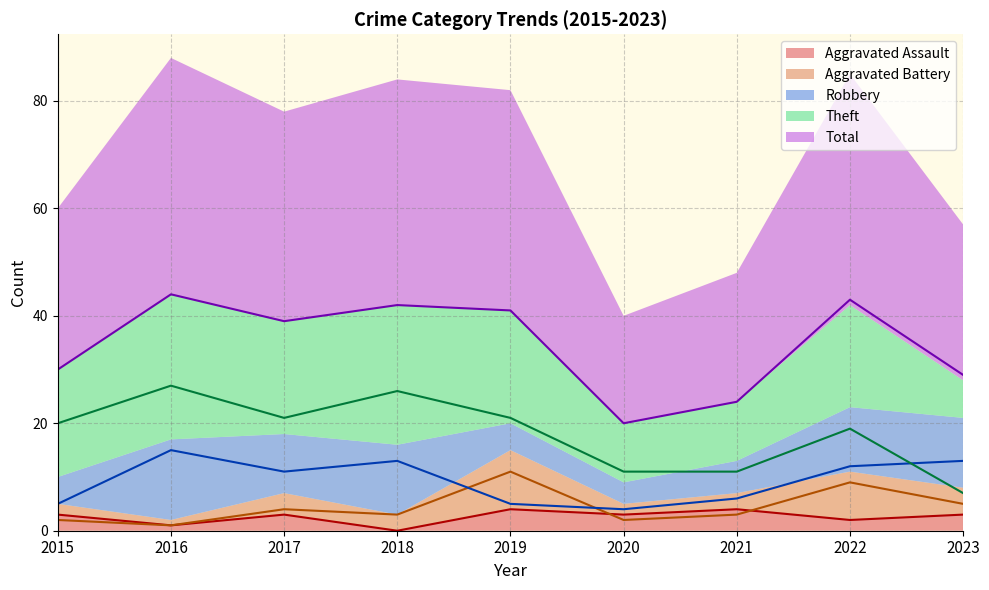

What are all the series names shown in the legend?

Aggravated Assault, Aggravated Battery, Robbery, Theft, Total